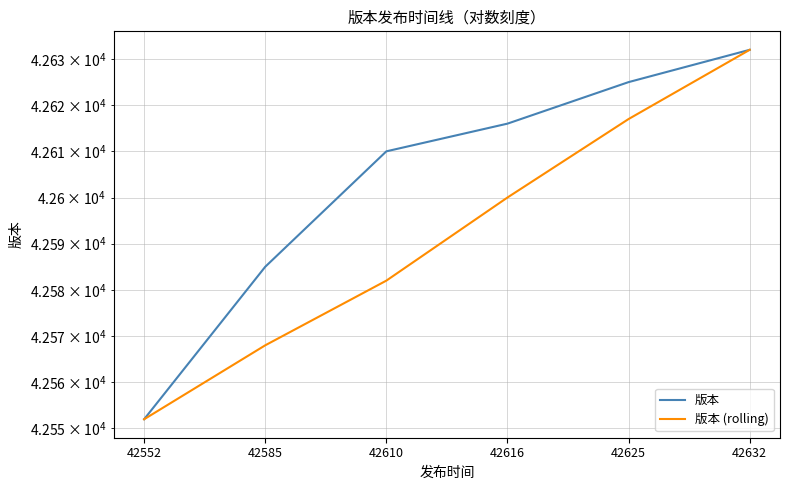

How many values in the 版本 series are below 42616?

3